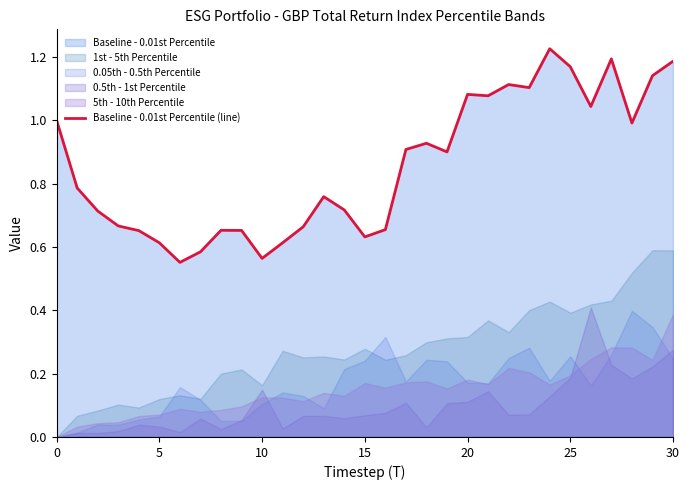

The chart shows a value of 0.4 at 26. True or false?

False